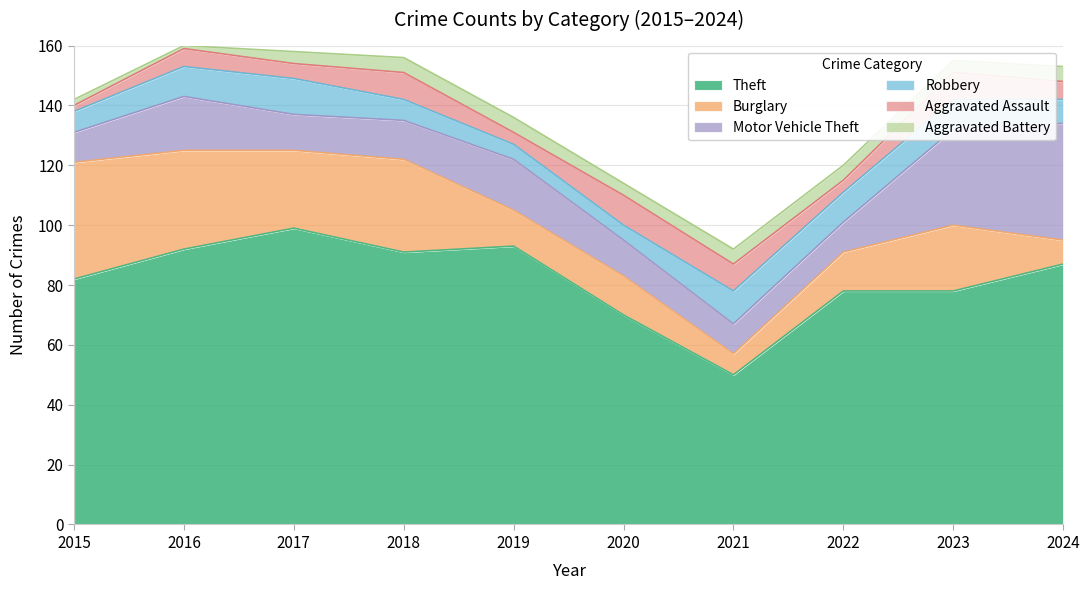

Is it true that Robbery equals 15 at 2021?

False